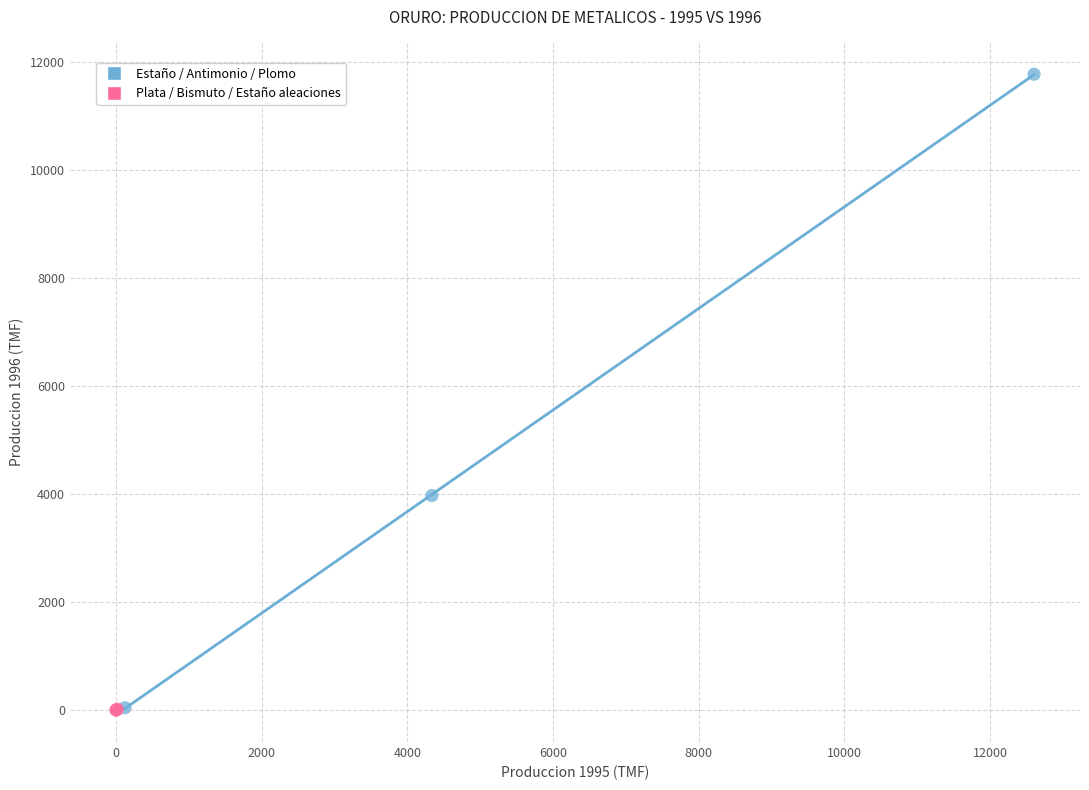

Which series has the widest spread of Y values?

Estaño / Antimonio / Plomo